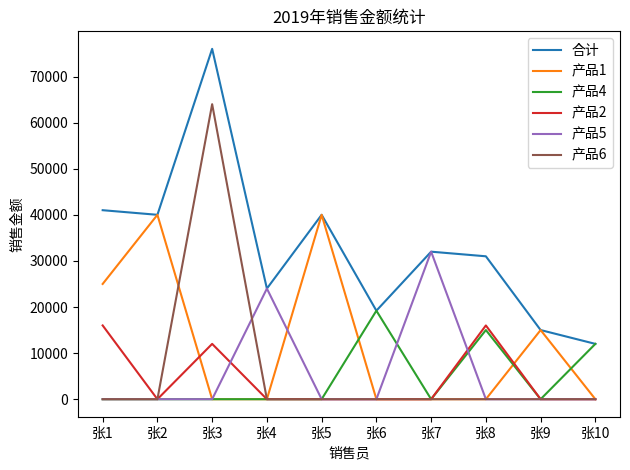

The value of 产品1 at 张7 is -14637. True or false?

False